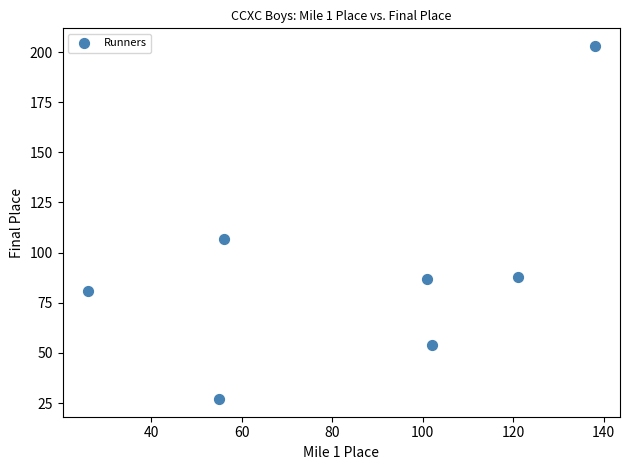

What is the range of Y values (max minus min)?

176